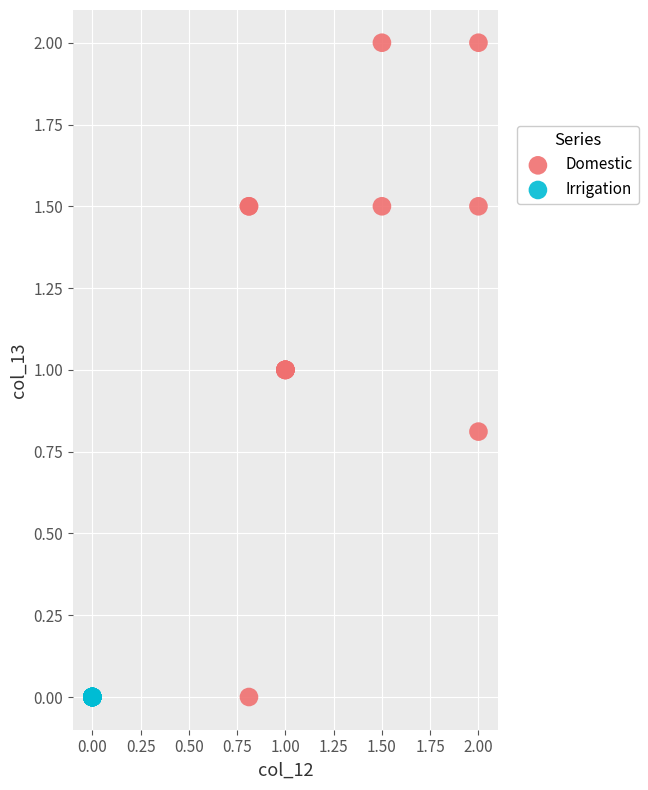

What are all the series names shown in the legend?

Domestic, Irrigation